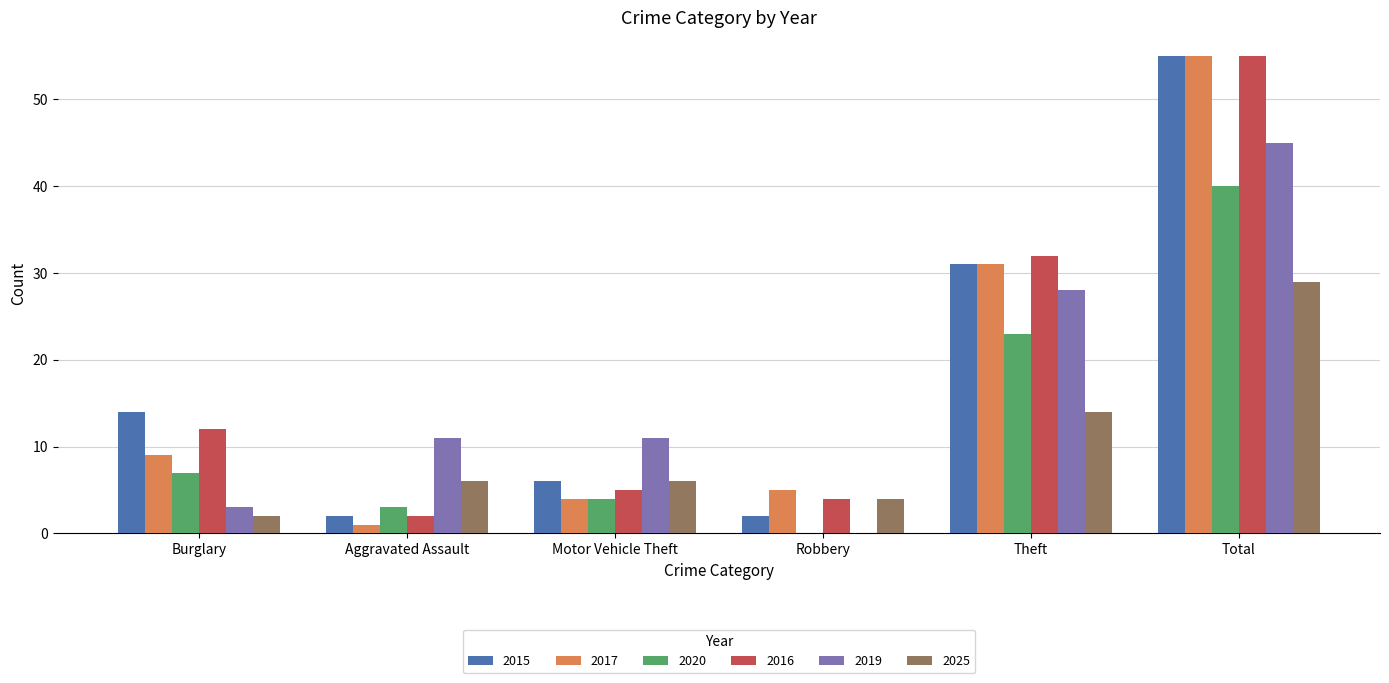

What are all the series names shown in the legend?

2015, 2017, 2020, 2016, 2019, 2025